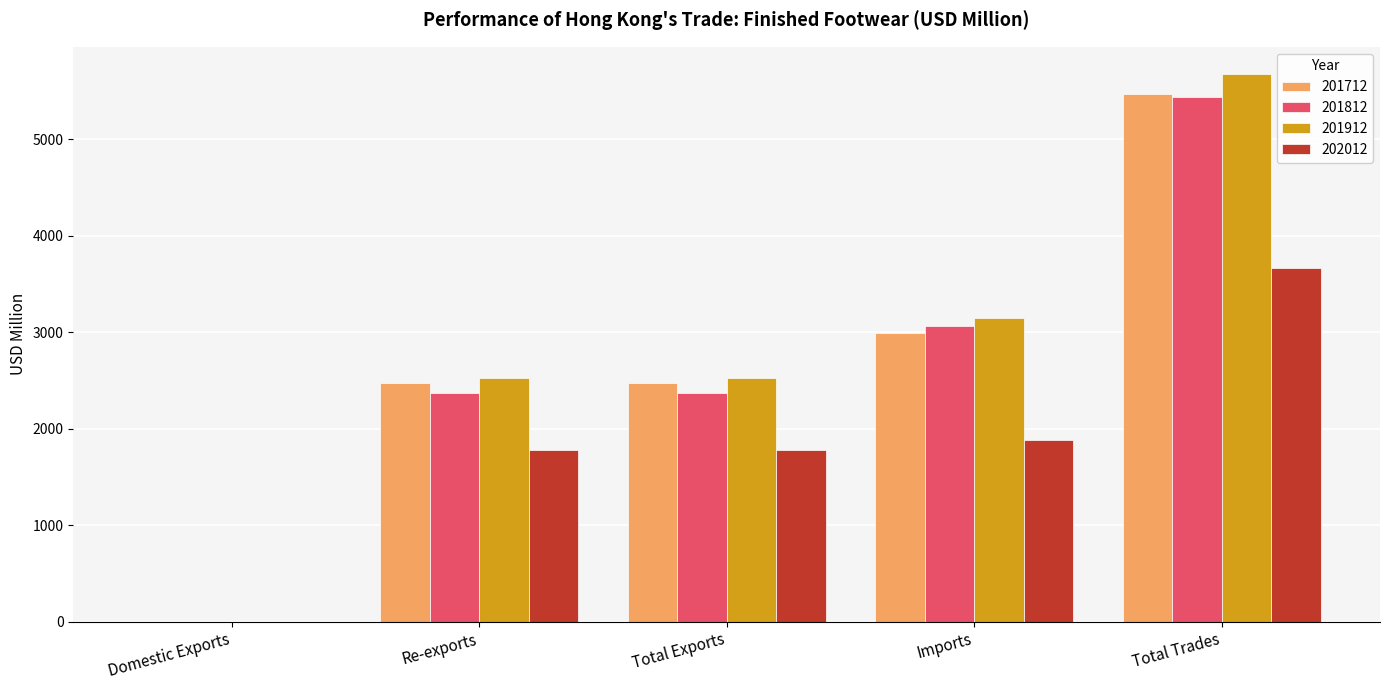

The value of 202012 at Re-exports is 2952.5. True or false?

False